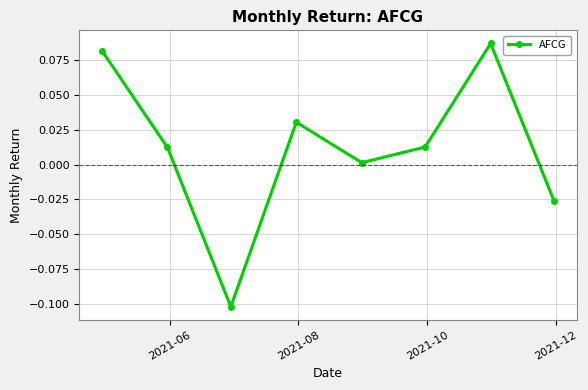

How many points are lower than both their immediate neighbors (excluding endpoints)?

2